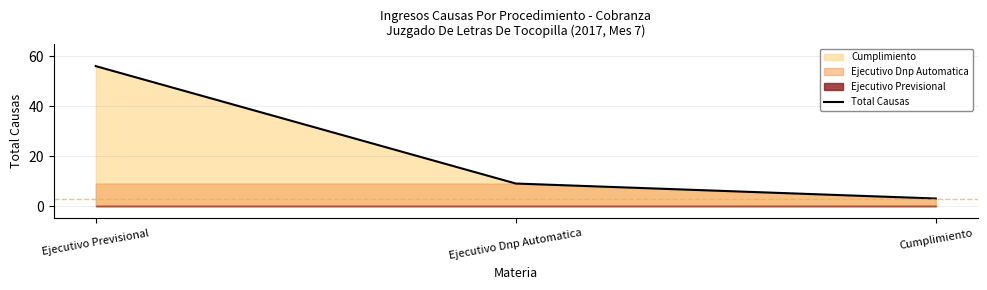

What is the average value?

23